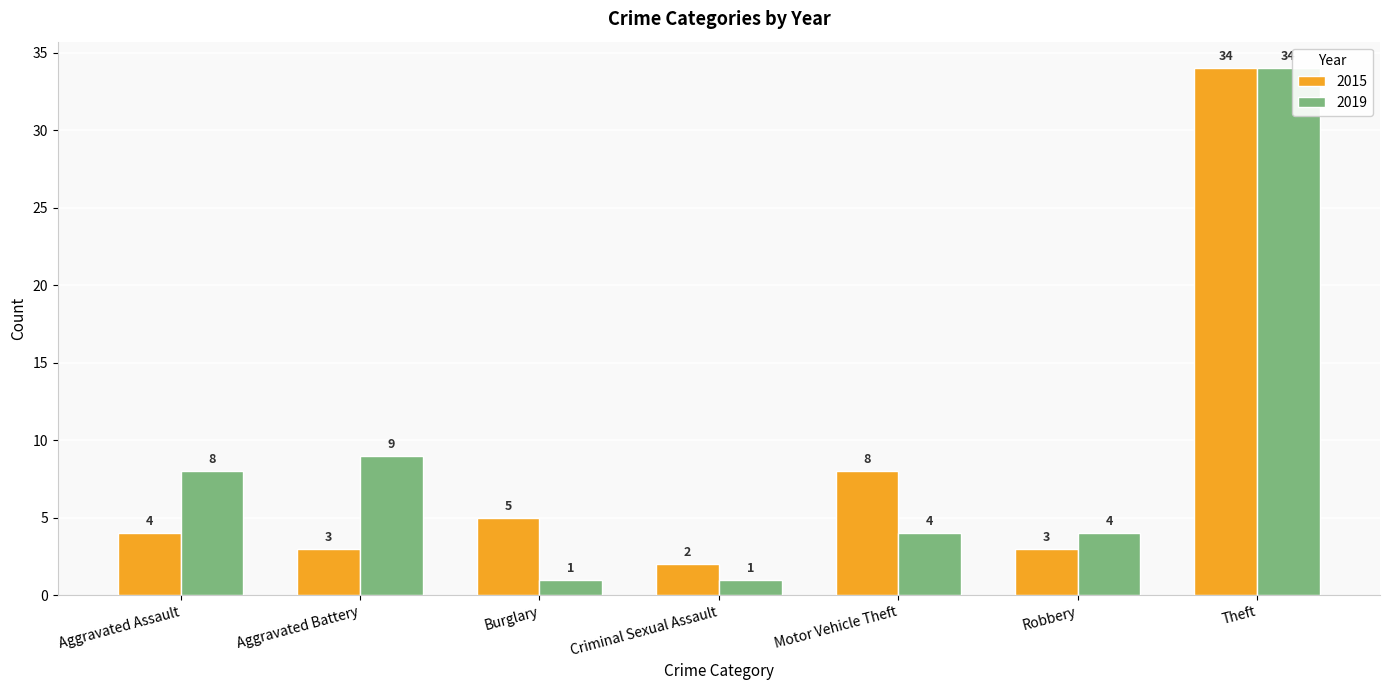

How many data points in 2015 are less than 4?

3